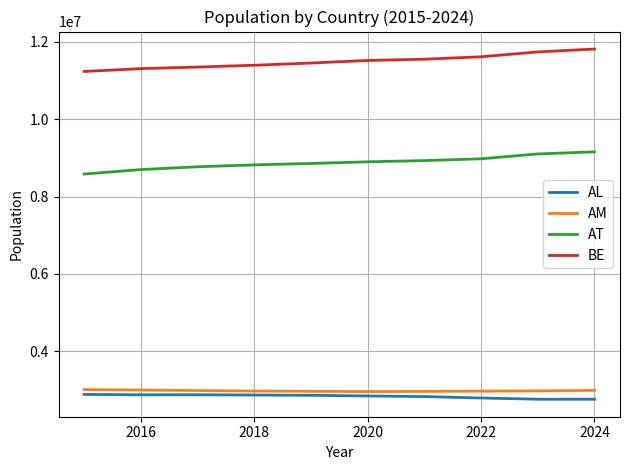

What is the smallest value displayed?

2761785.0